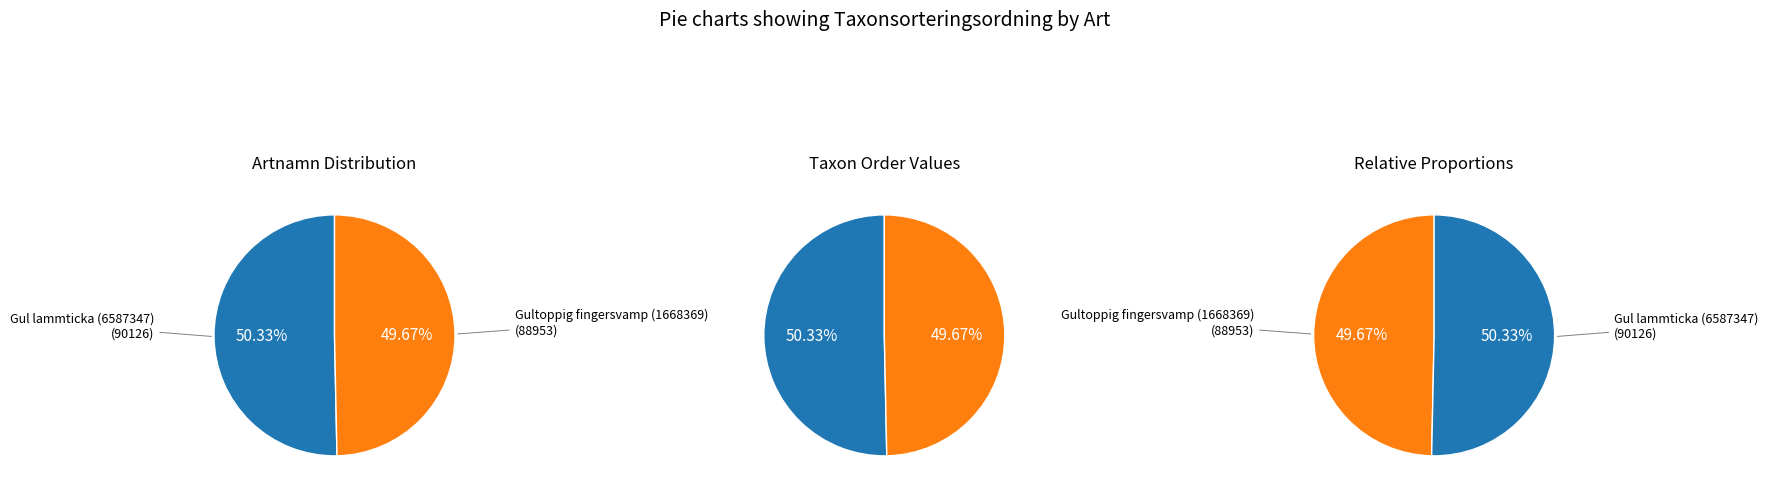

To the nearest percent, what portion does Gul lammticka (6587347) represent?

50%